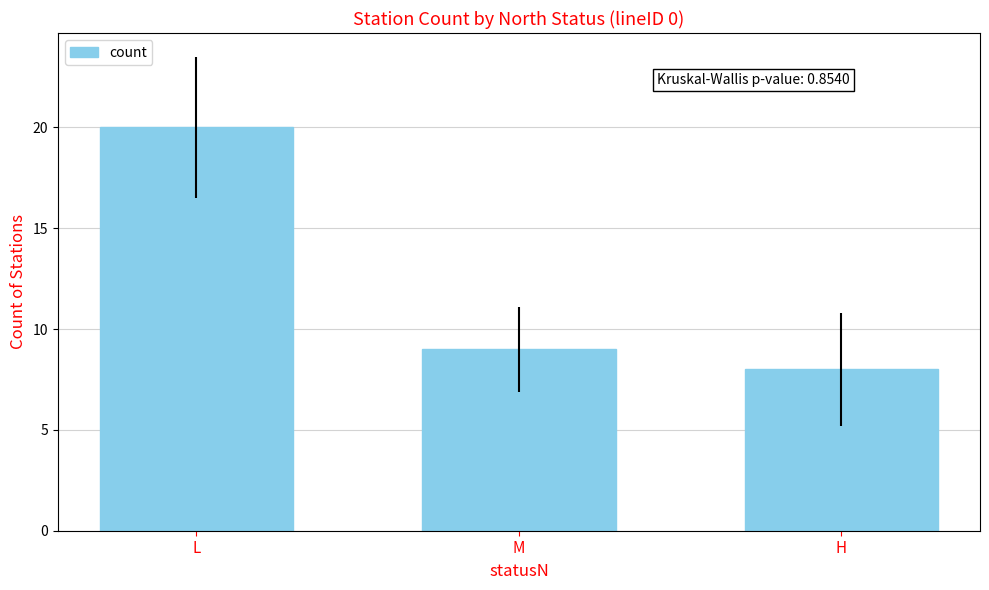

True or false: the data shows 9 at M.

True